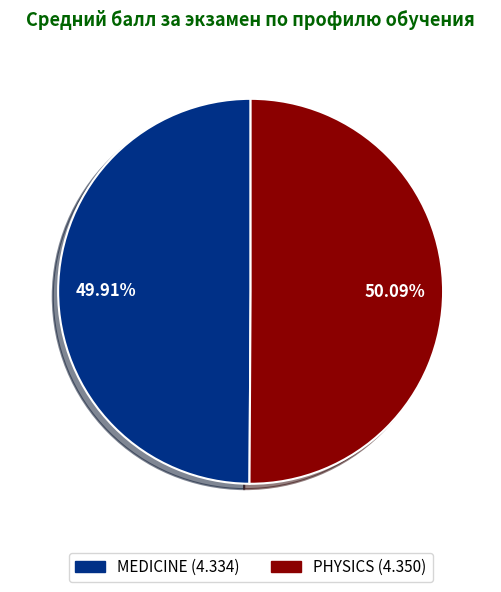

How many slices are in this pie chart?

2